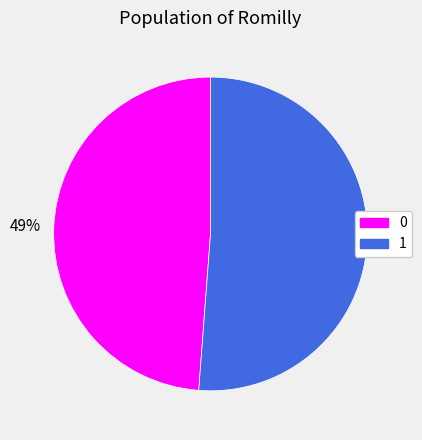

Does any single category account for the majority?

Yes